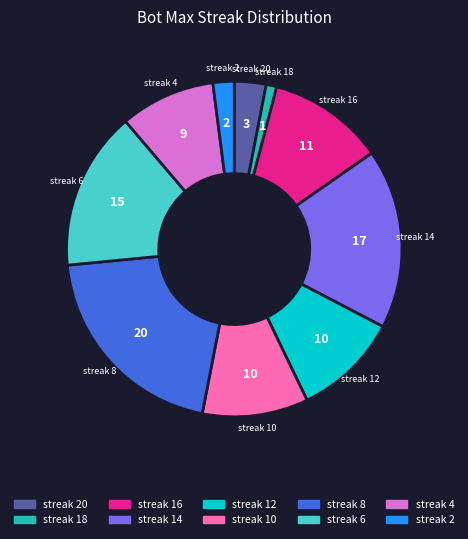

Is there any slice that represents more than half of the pie?

No